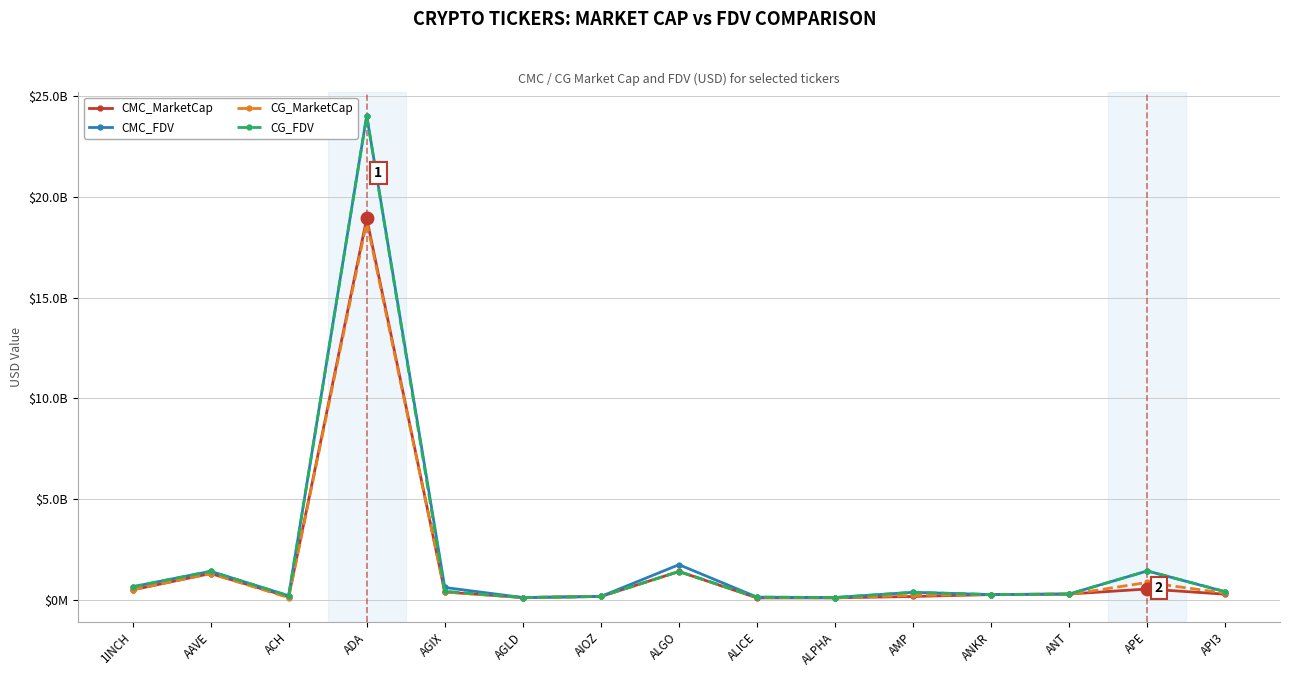

What are all the series names shown in the legend?

CMC_MarketCap, CMC_FDV, CG_MarketCap, CG_FDV